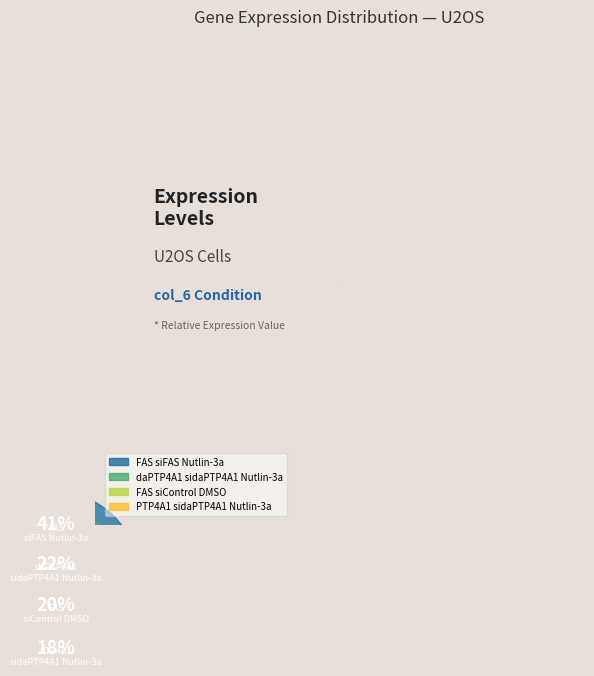

Does any single category account for the majority?

No